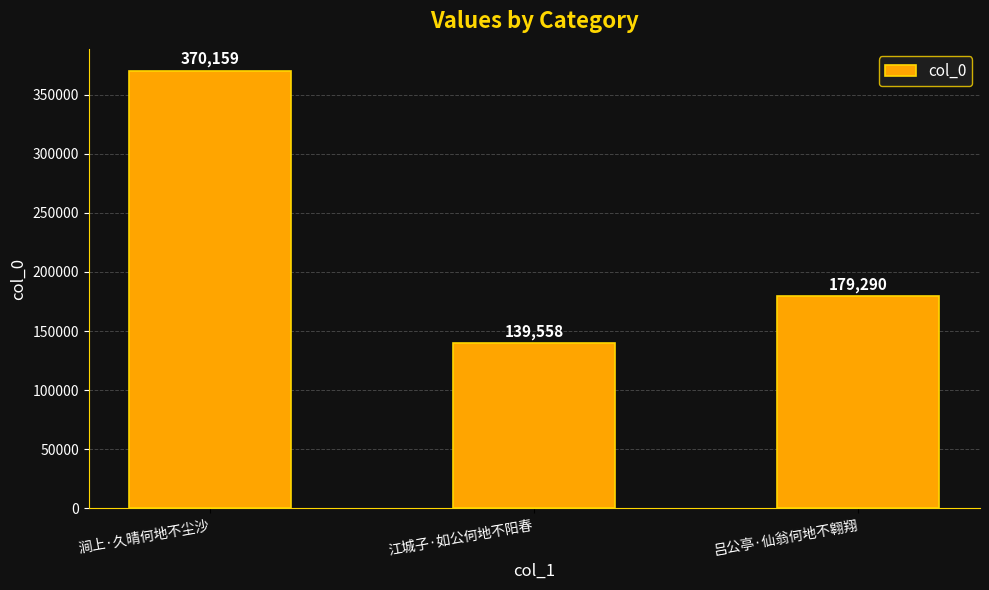

Between 吕公亭·仙翁何地不翱翔 and 涧上·久晴何地不尘沙, which is larger?

涧上·久晴何地不尘沙